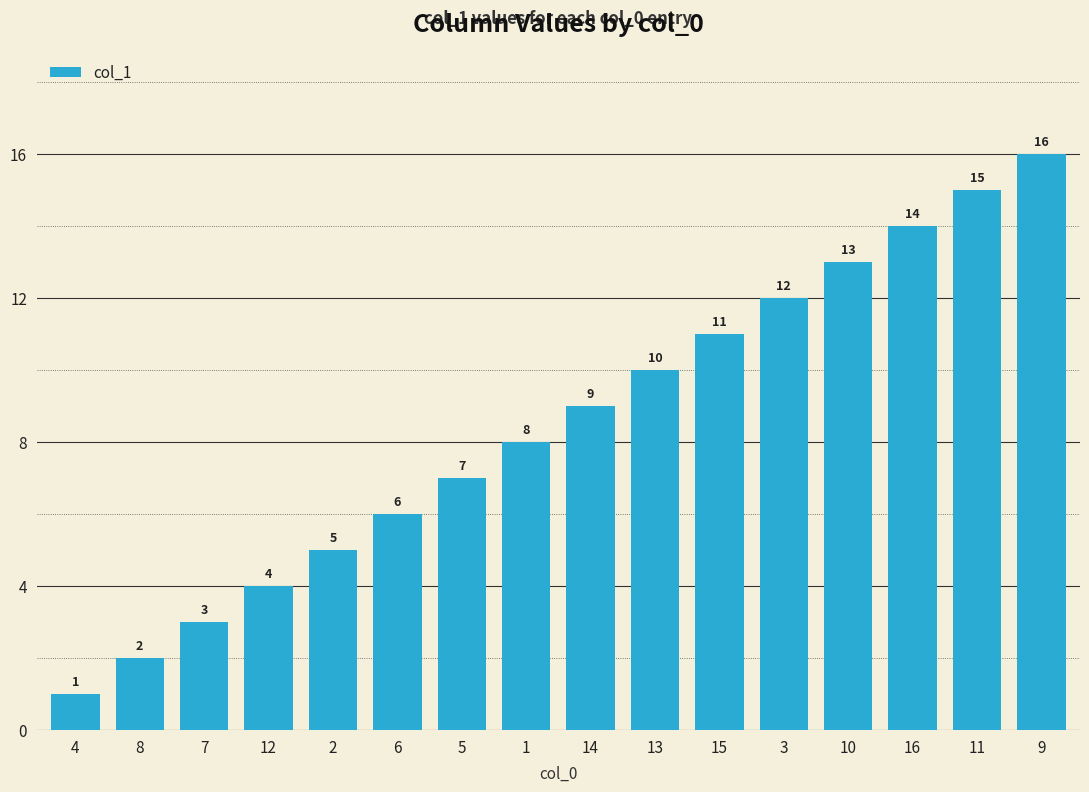

What is the maximum value shown in the chart?

16